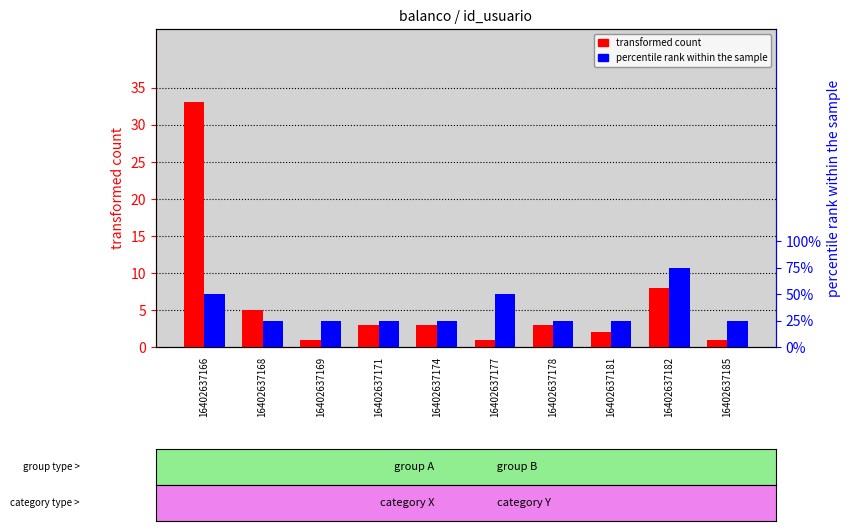

What is the total value across all series at 16402637171?

4